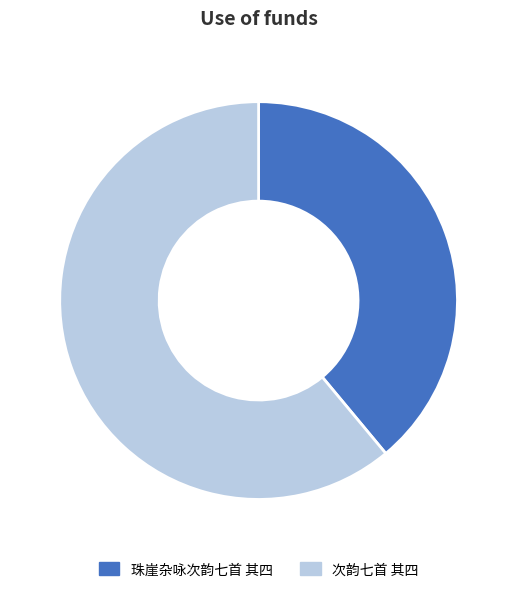

Is the sum of 珠崖杂咏次韵七首 其四 and 次韵七首 其四 greater than half?

Yes